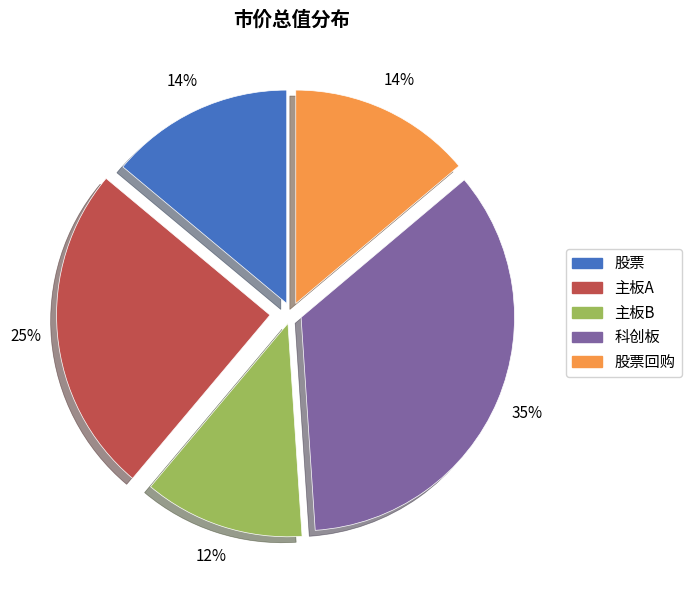

Is there a majority slice in this chart?

No